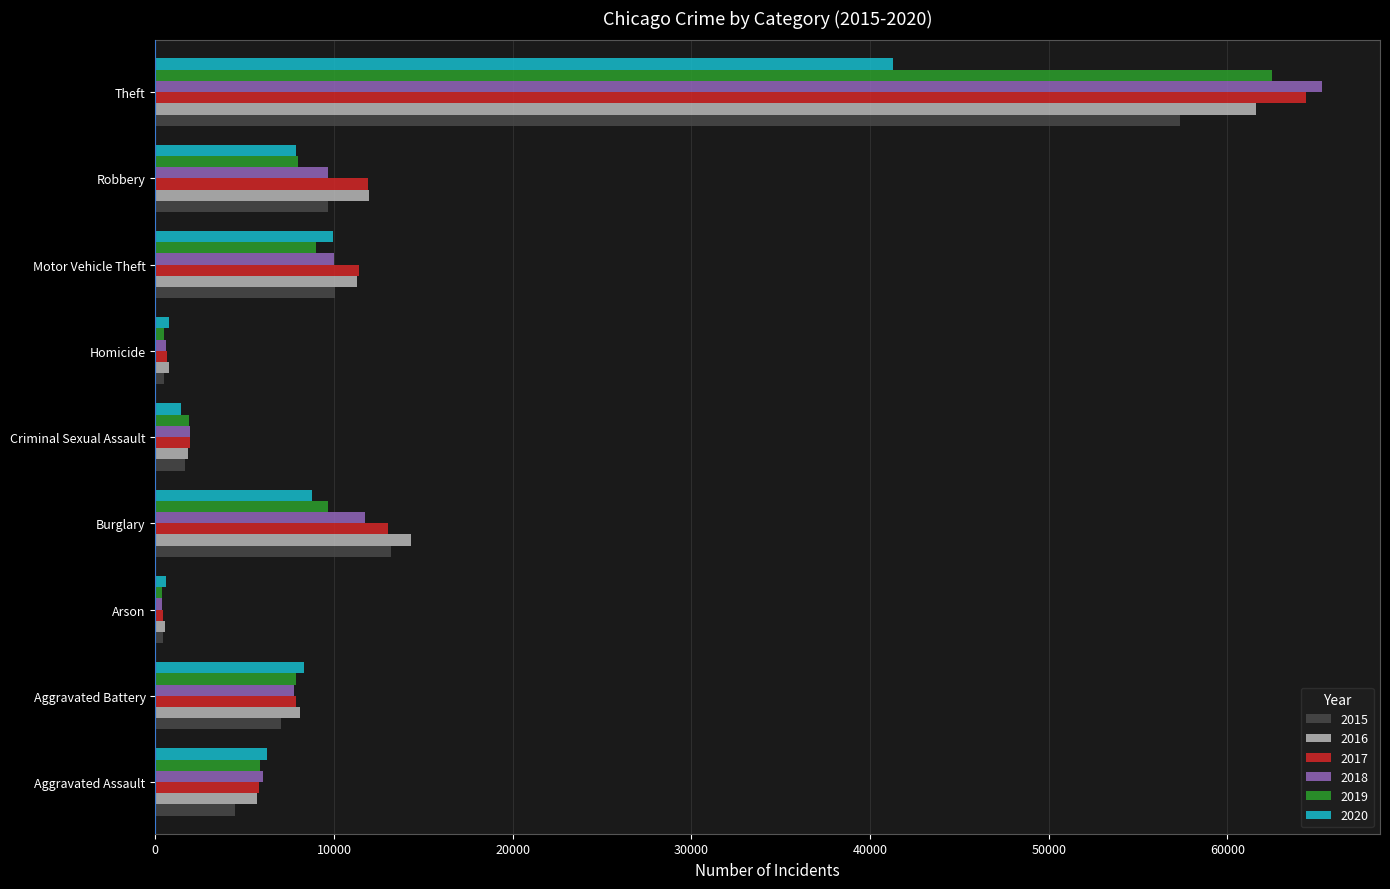

What is the sum of all 2015 values?

104342